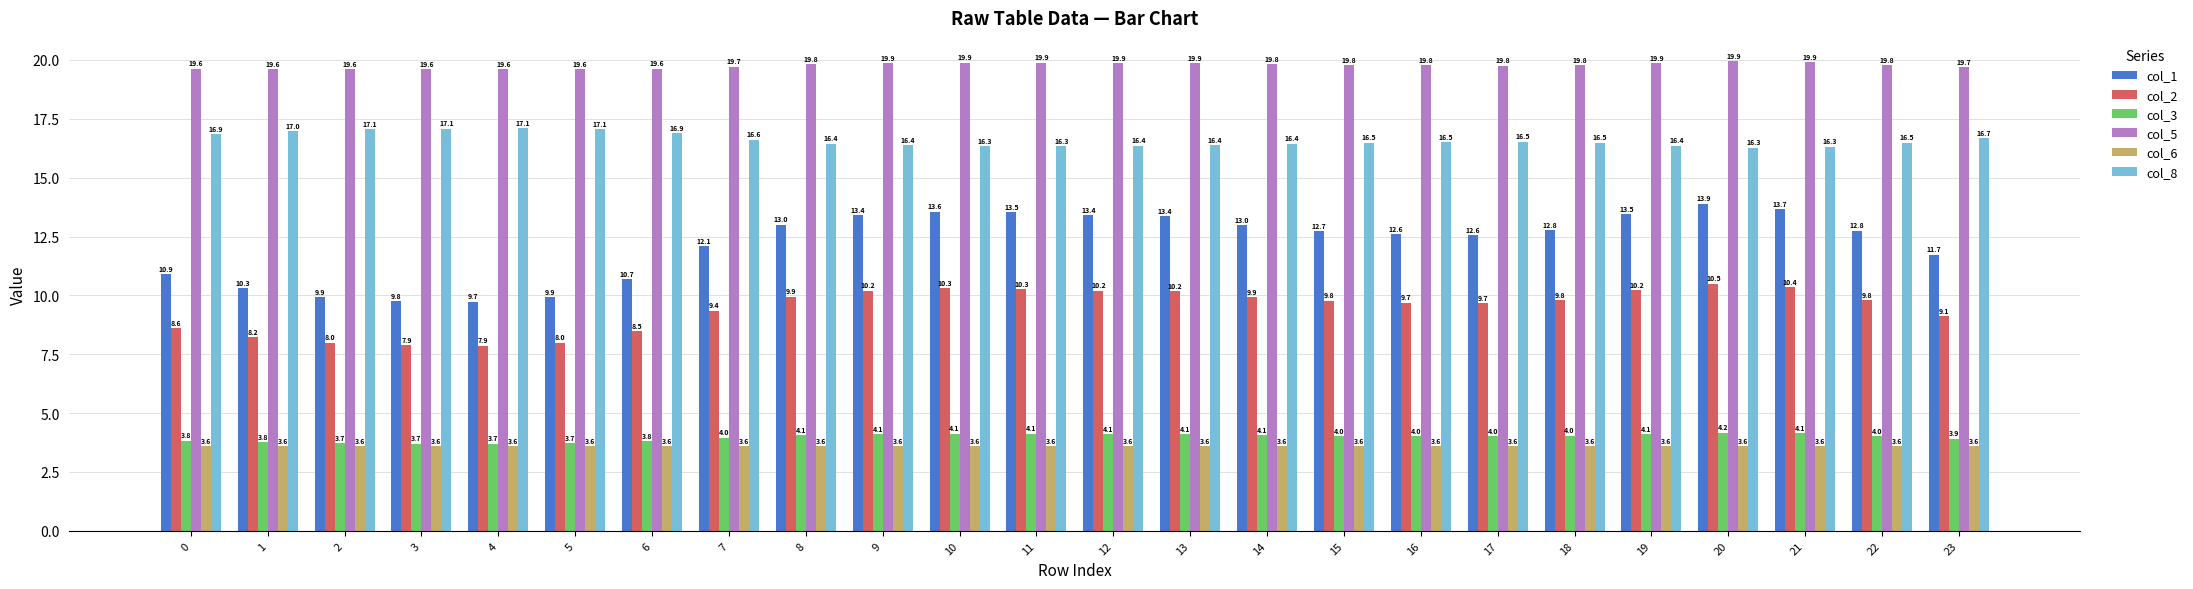

Rank the series by their maximum value, from lowest to highest.

col_6, col_3, col_2, col_1, col_8, col_5